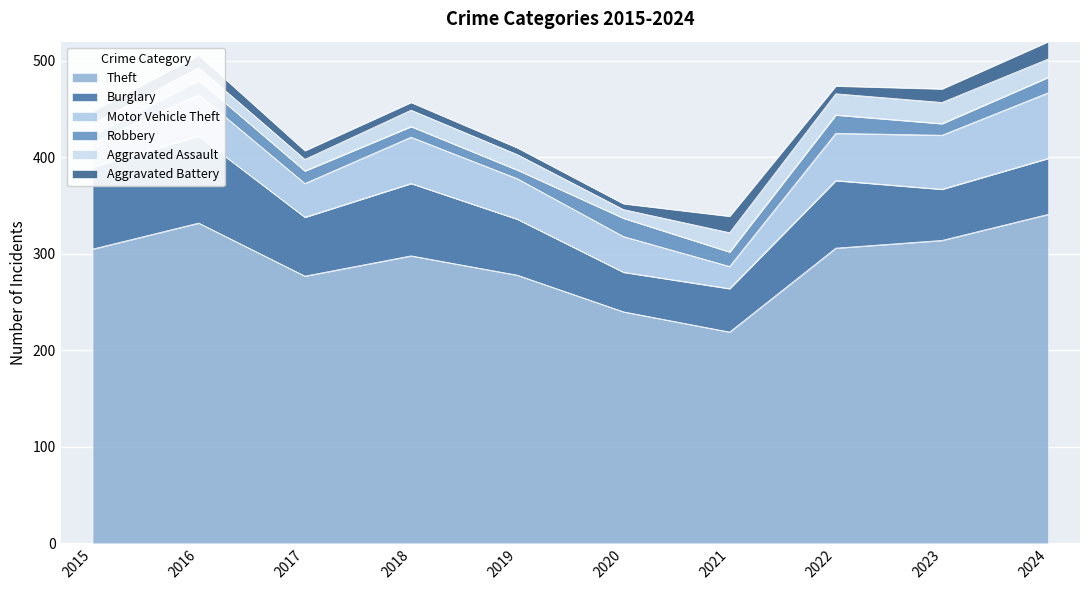

List the series in order of their peak value, lowest first.

Aggravated Battery, Robbery, Aggravated Assault, Motor Vehicle Theft, Burglary, Theft